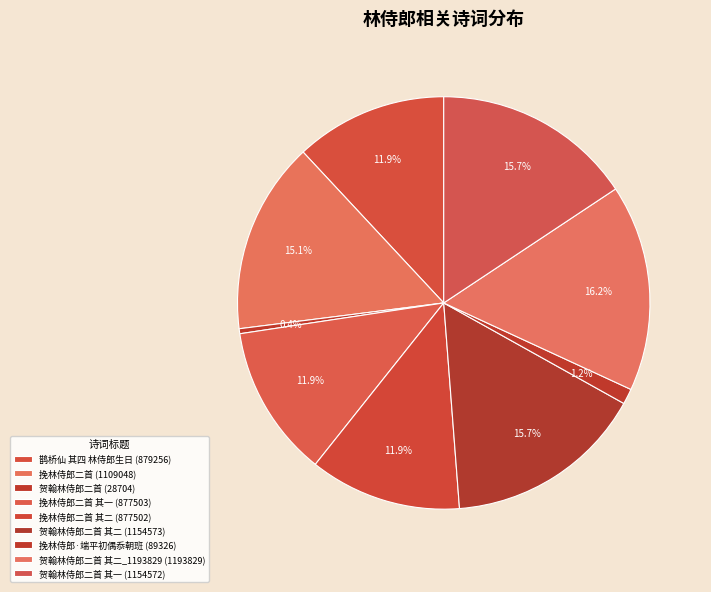

How many segments does this pie chart have?

9